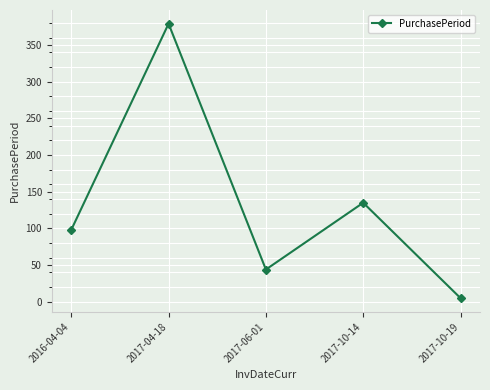

Between 2017-04-18 and 2017-10-14, which is larger?

2017-04-18